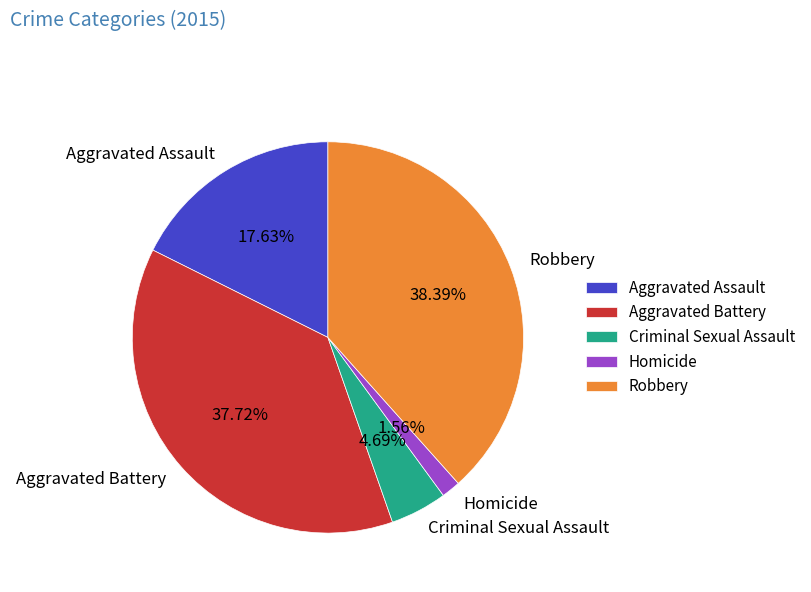

What percentage is the Criminal Sexual Assault slice, to the nearest percent?

5%